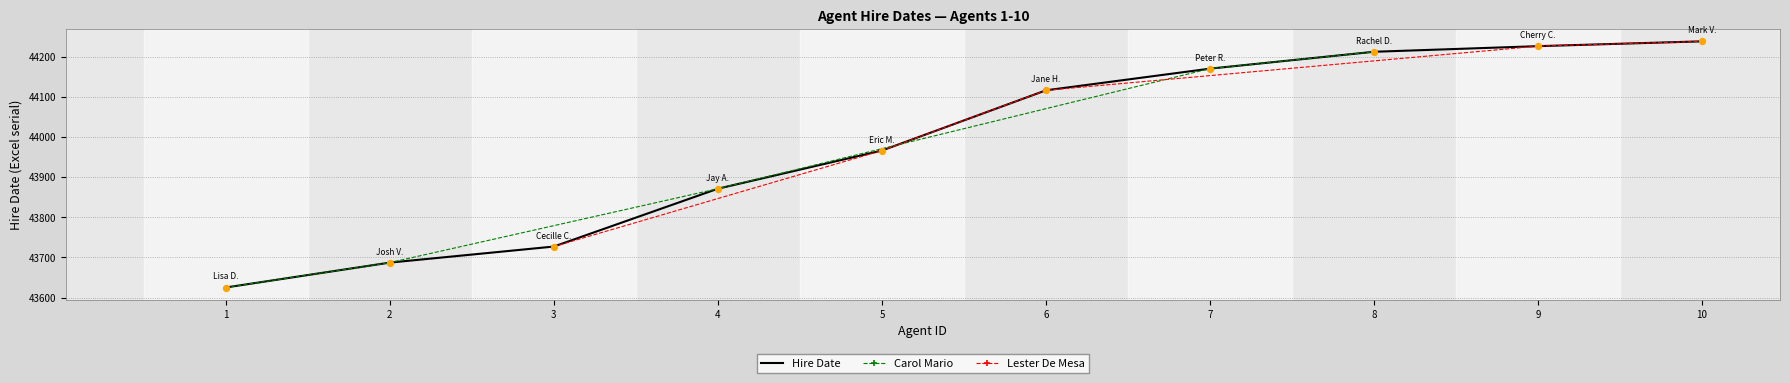

Which has a higher value, 3 or 5?

5